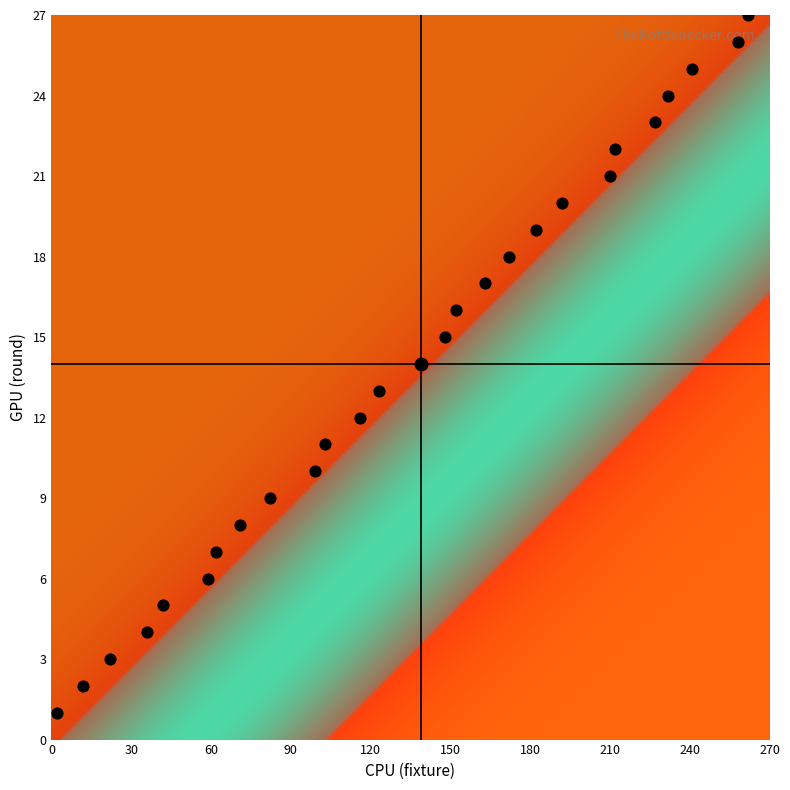

Reading left to right, what are all the values shown in this chart?

1	2	3	4	5	6	7	8	9	10	11	12	13	14	15	16	17	18	19	20	21	22	23	24	25	26	27